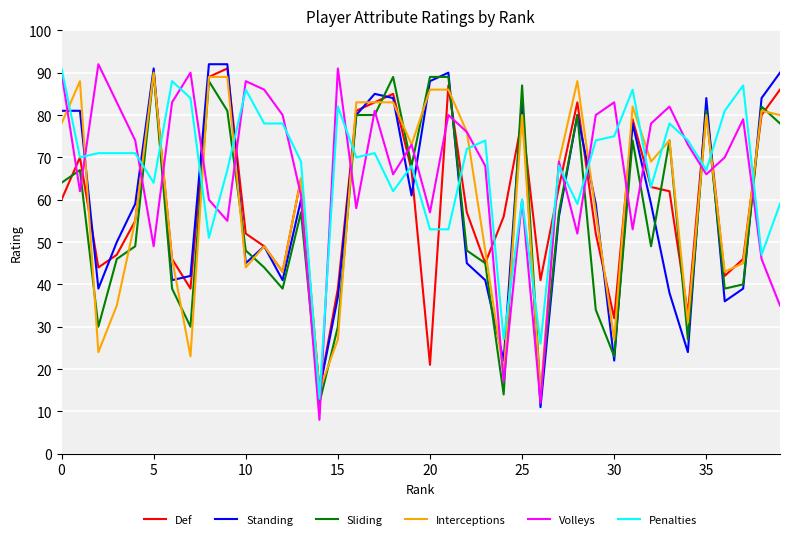

What is the maximum value shown in the chart?

92